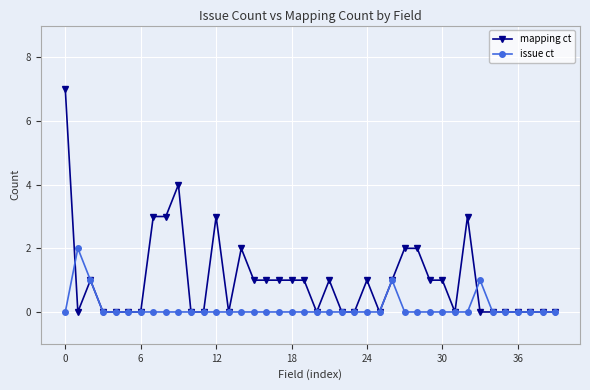

Which series has the largest total across all categories?

mapping ct